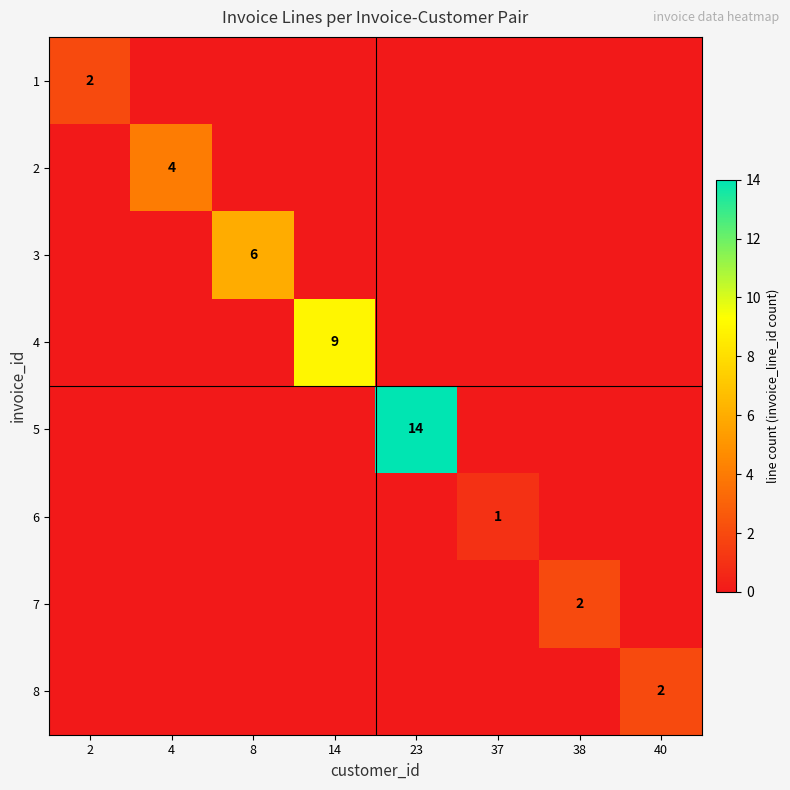

The value of 7 at 38 is 1. True or false?

False